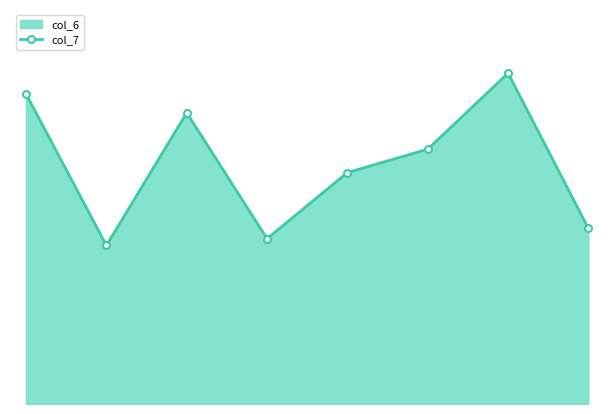

How many lines are shown in the chart?

1